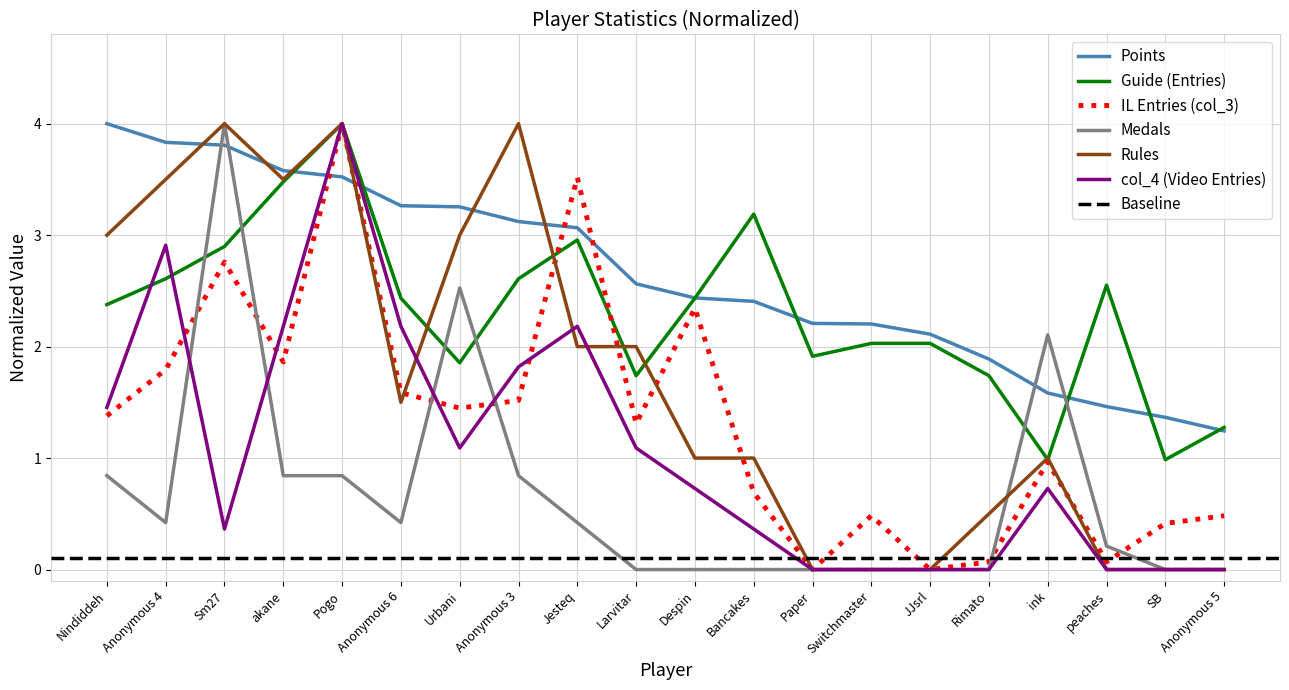

Which series has the largest range (max minus min)?

Medals